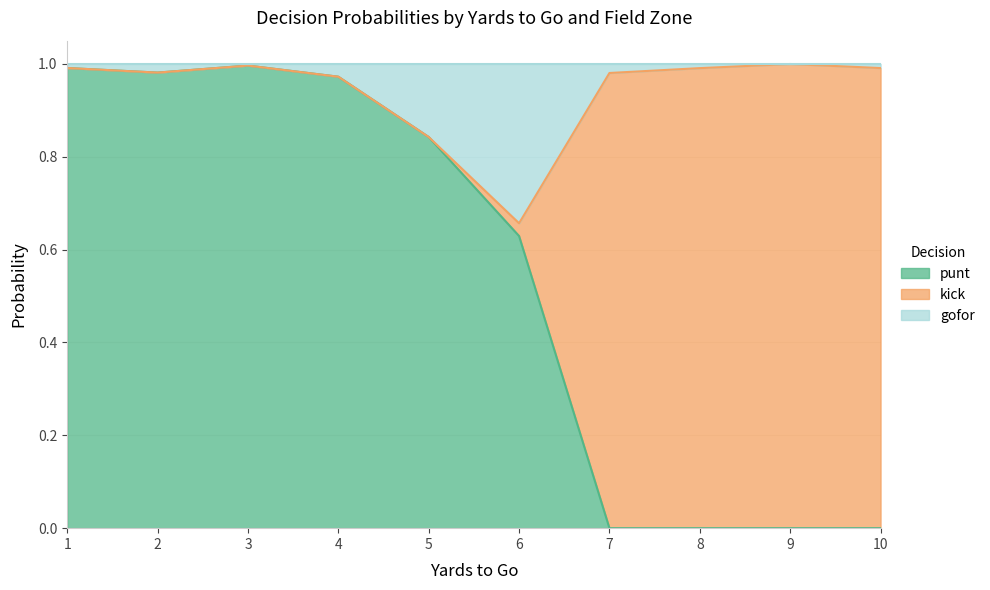

In kick, how many points are lower than both neighbors (excluding endpoints)?

3